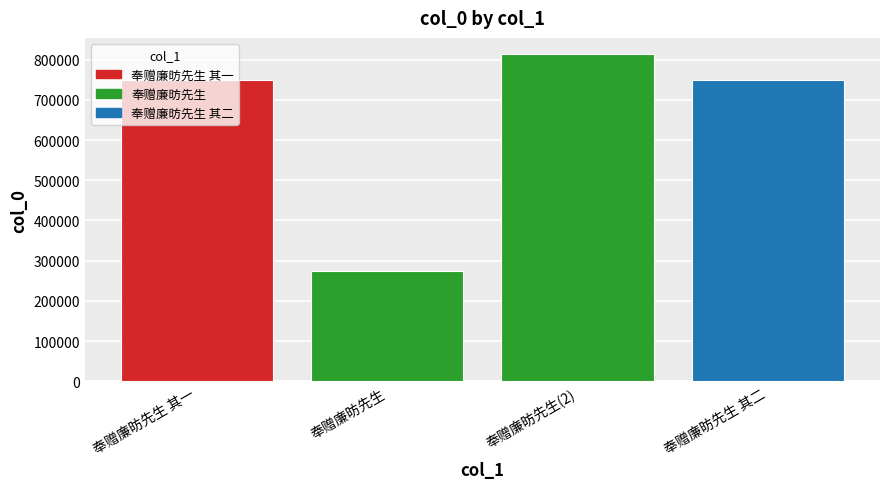

What is the smallest value displayed?

274210